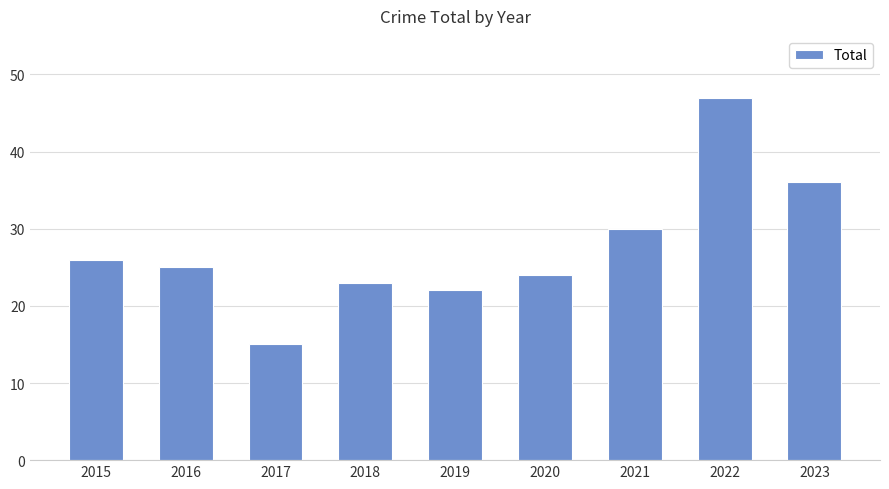

What is the greatest value displayed?

47